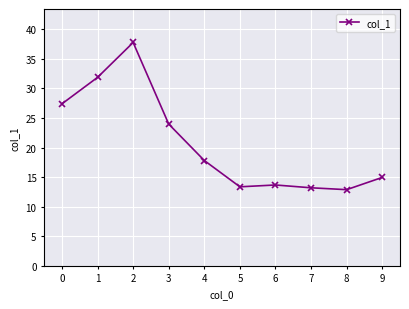

Is this an area chart (filled region under the line)?

No